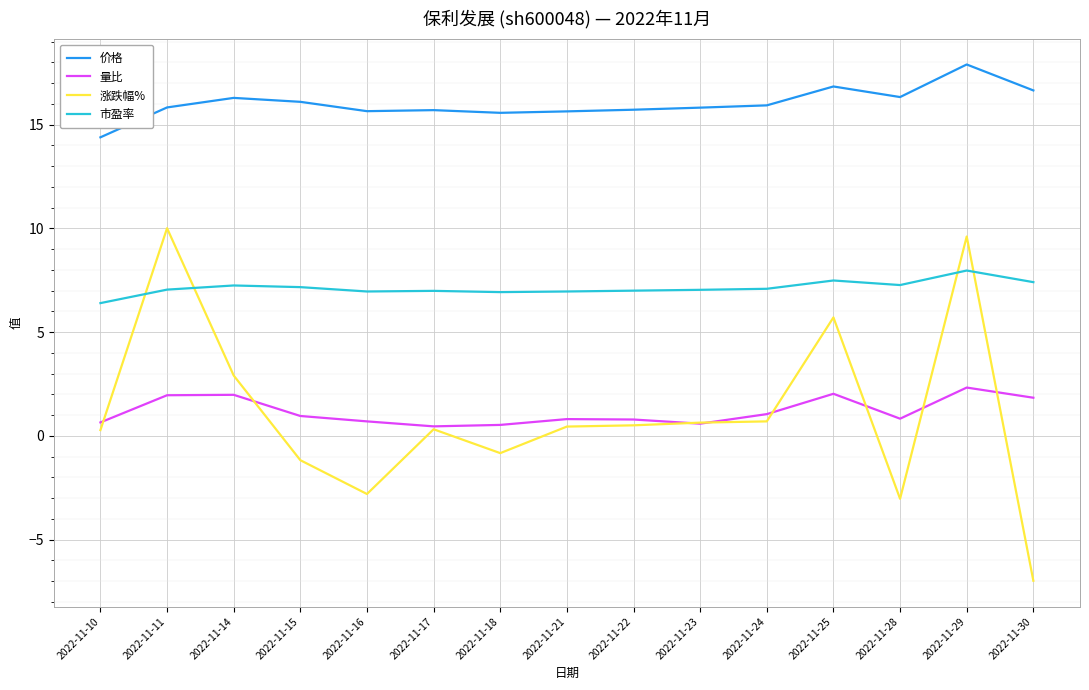

At how many categories does at least one series exceed 1?

15